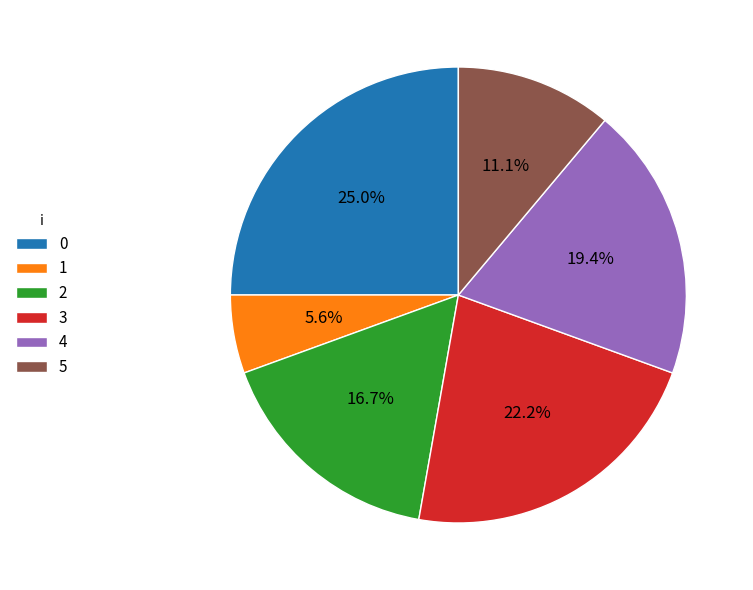

What portion of the pie excludes 0?

75.0%